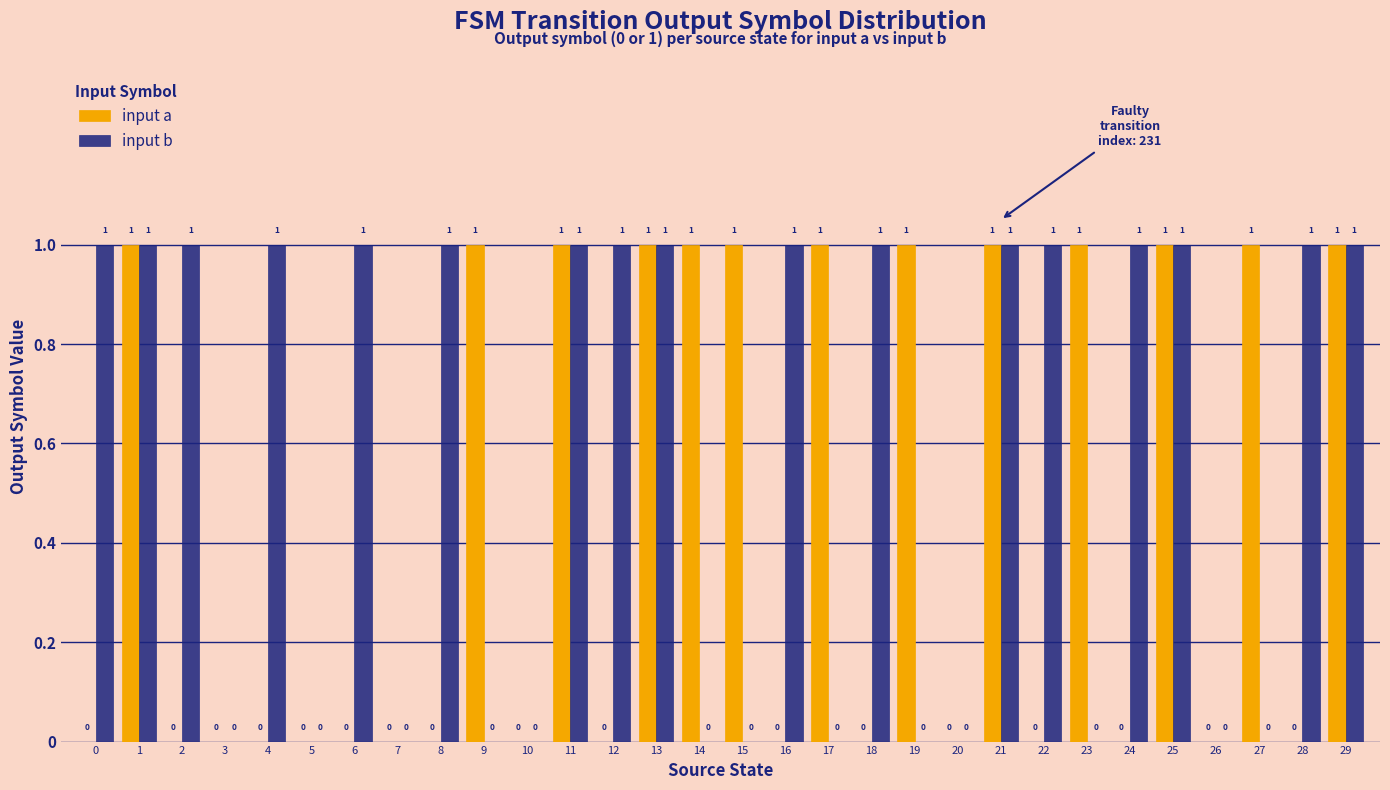

Count the input b values in the range 0 to 1.

30